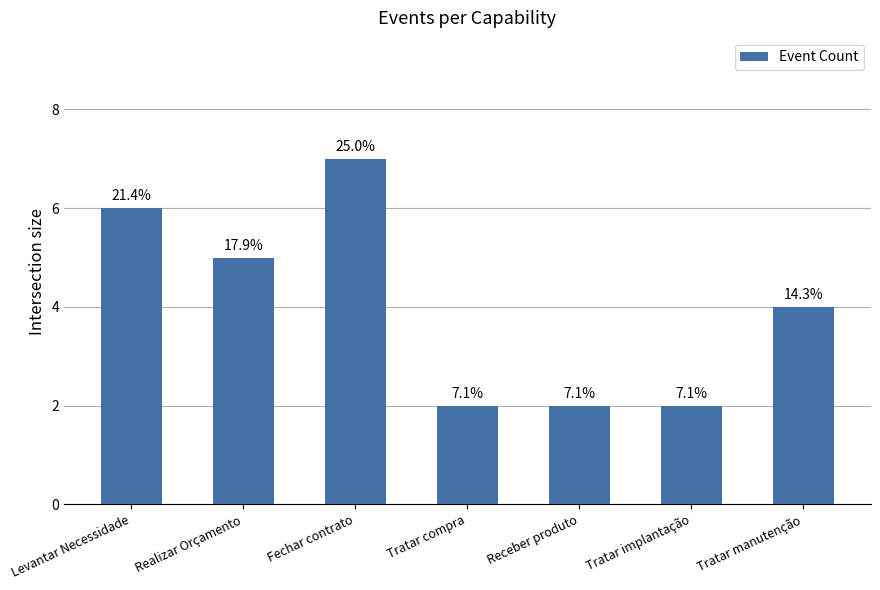

List the labels in order of value, smallest first.

Tratar compra, Receber produto, Tratar implantação, Tratar manutenção, Realizar Orçamento, Levantar Necessidade, Fechar contrato